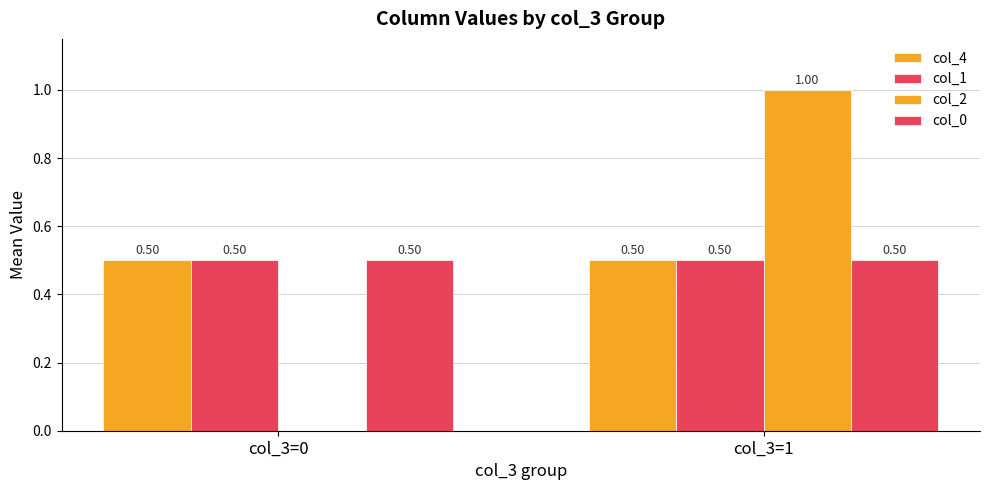

How many values in col_2 are above zero?

1